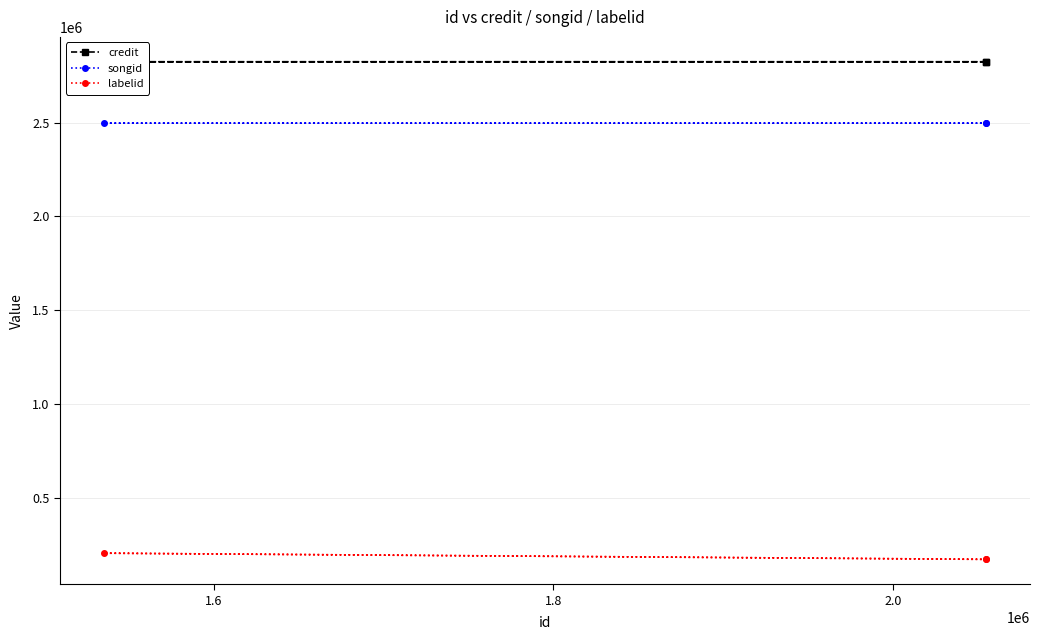

What is the highest value of the credit series?

2824677